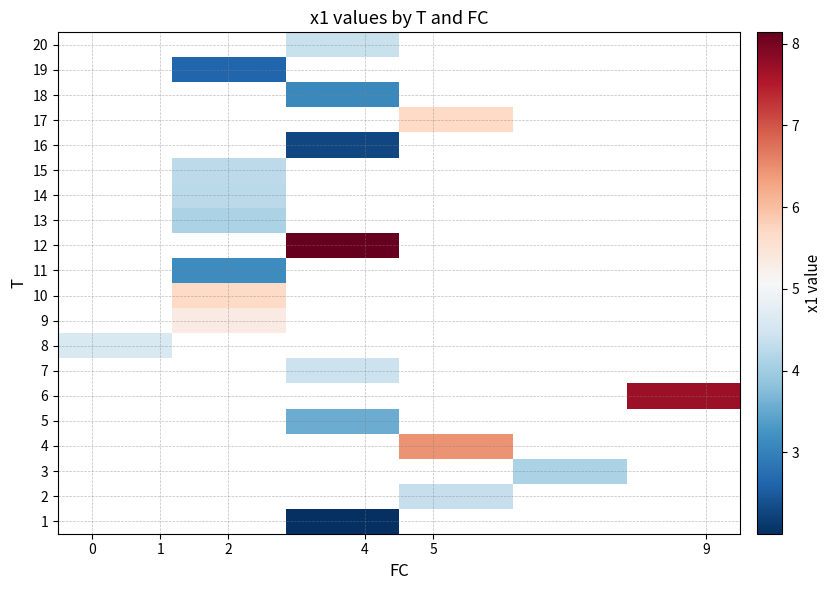

How many series are shown in this chart?

20